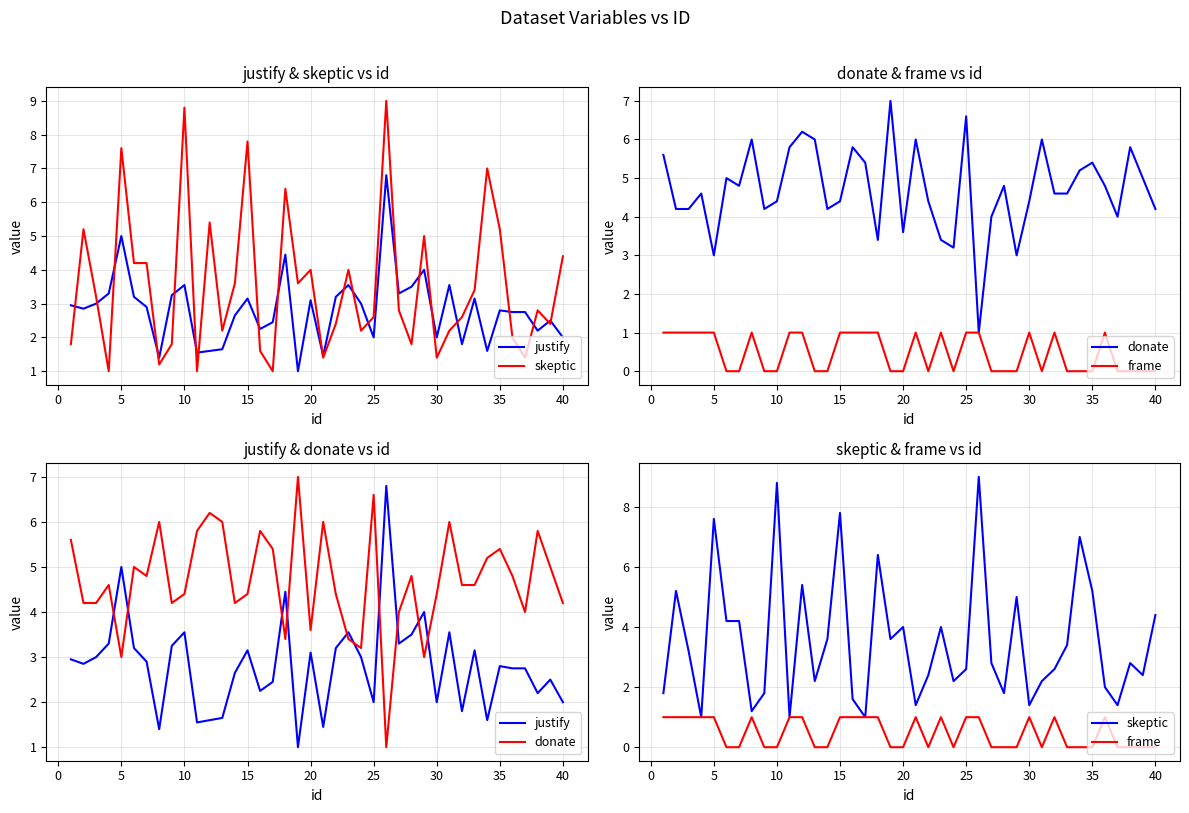

How many times do justify and skeptic cross each other?

21